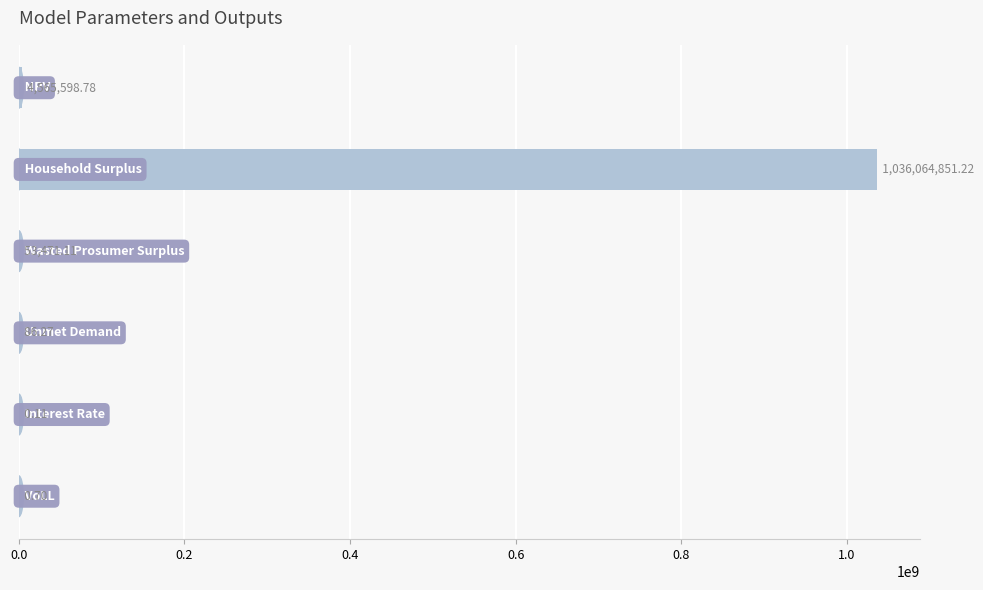

What is the sum of all values?

1040684008.2